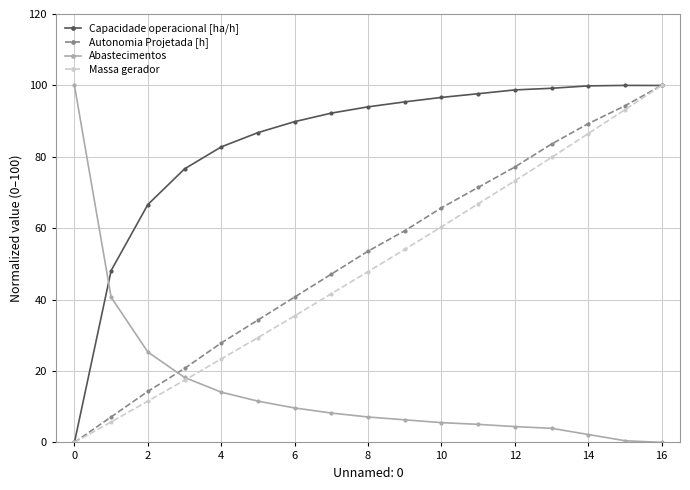

What is the maximum value shown in the chart?

100.0